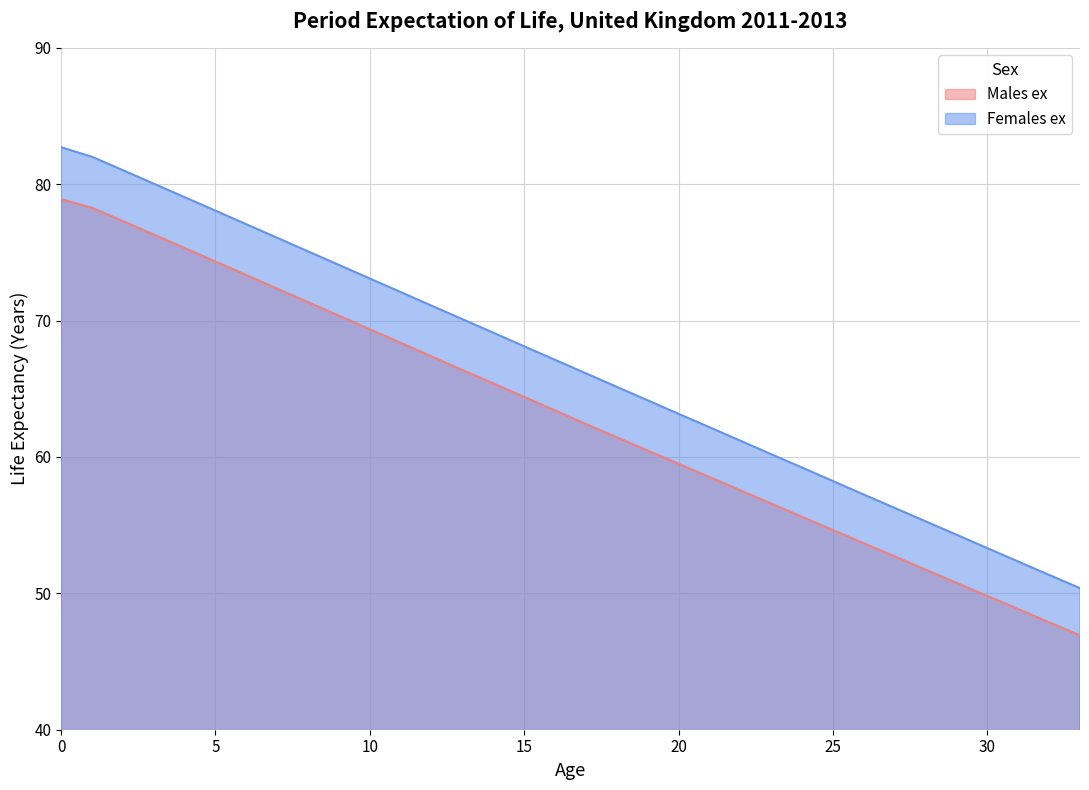

True or false: Males ex and Females ex cross at least once.

False